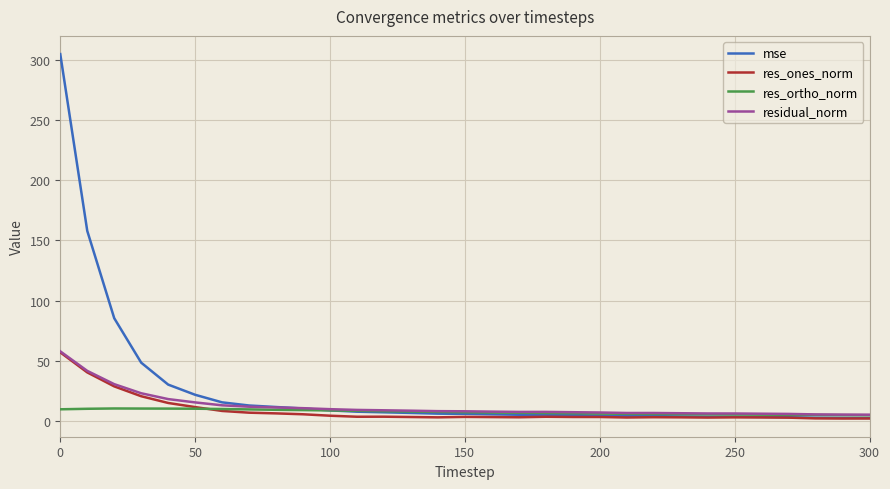

What is the greatest value displayed?

304.7